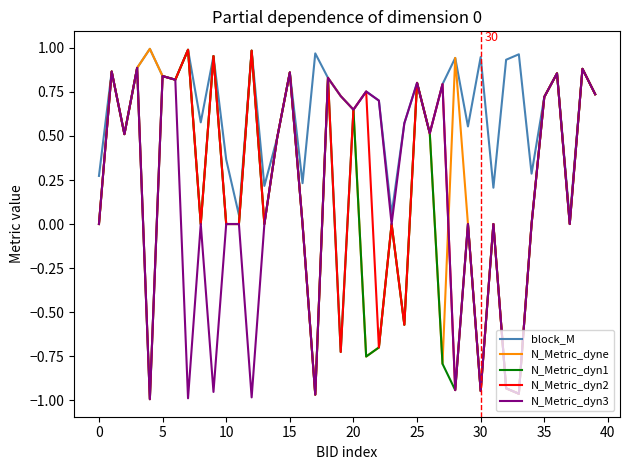

Which series has the largest total across all categories?

block_M